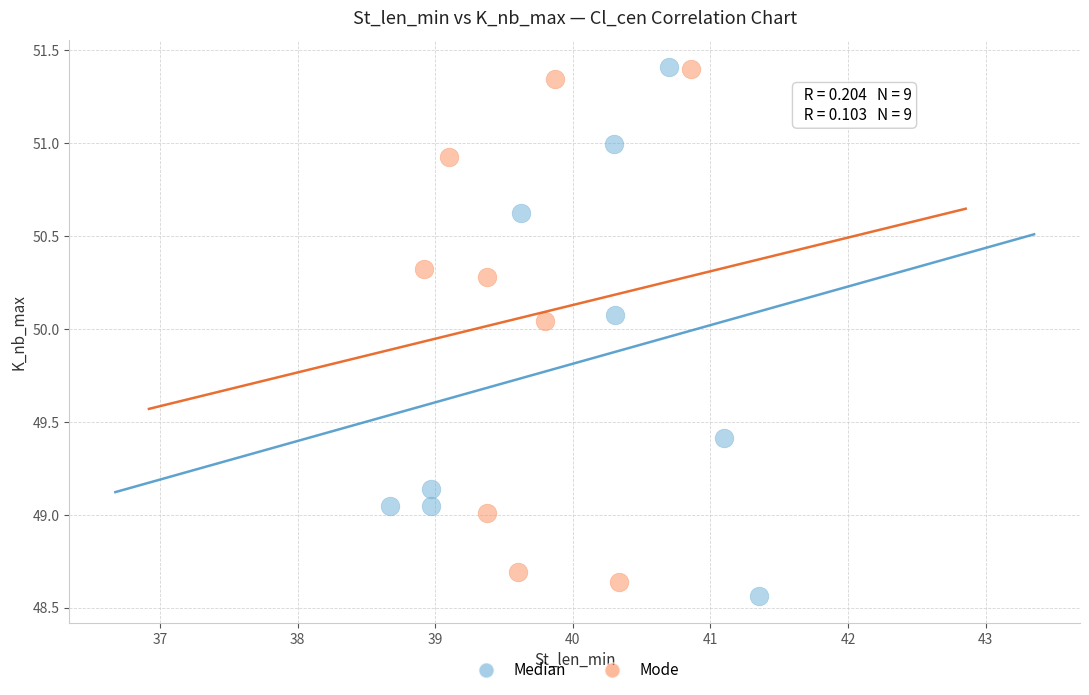

What are all the series names shown in the legend?

Median, Mode